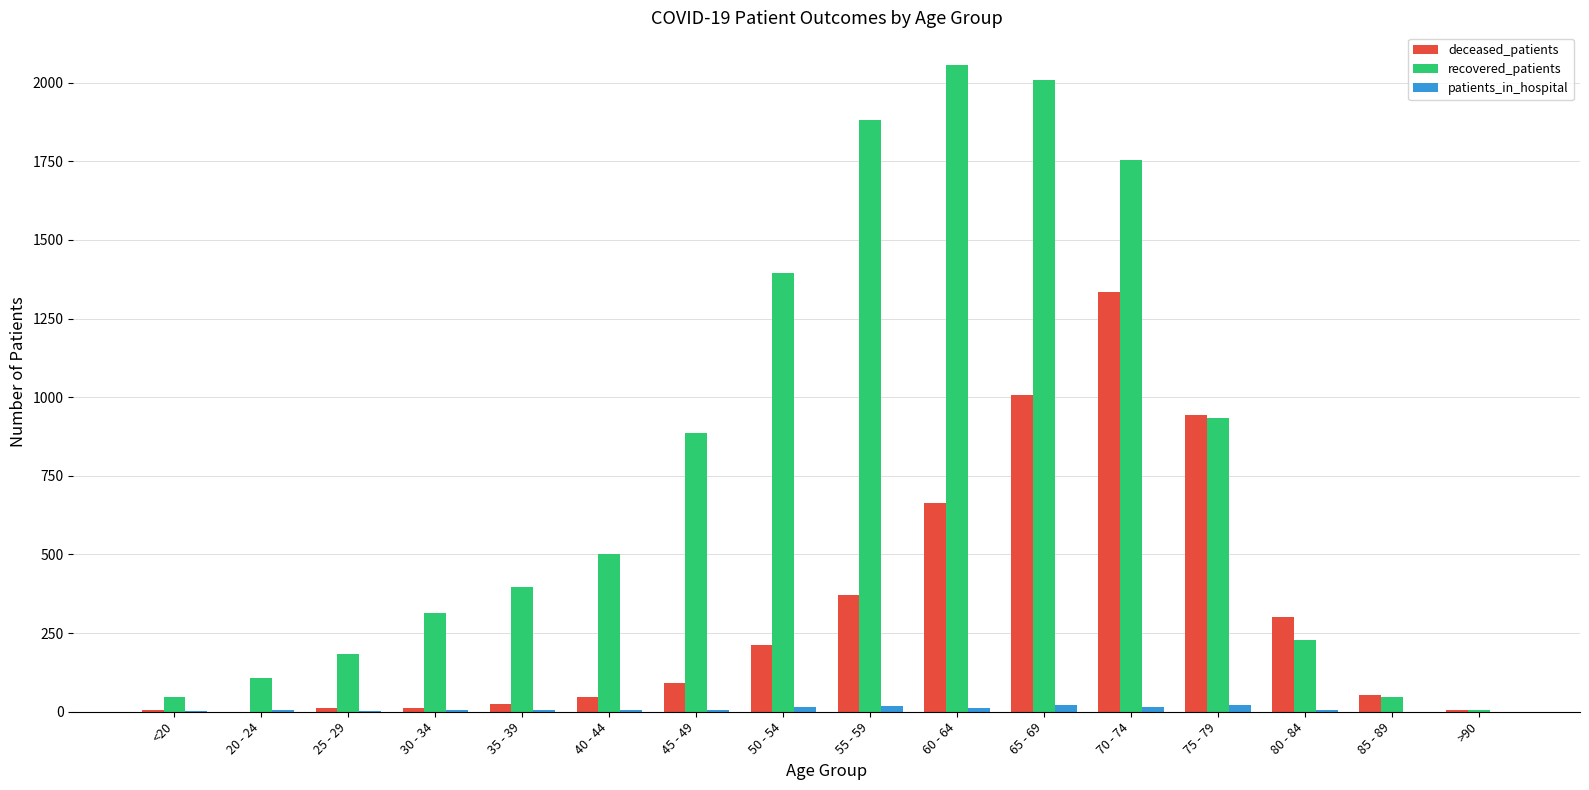

Does the chart contain stacked bars?

No